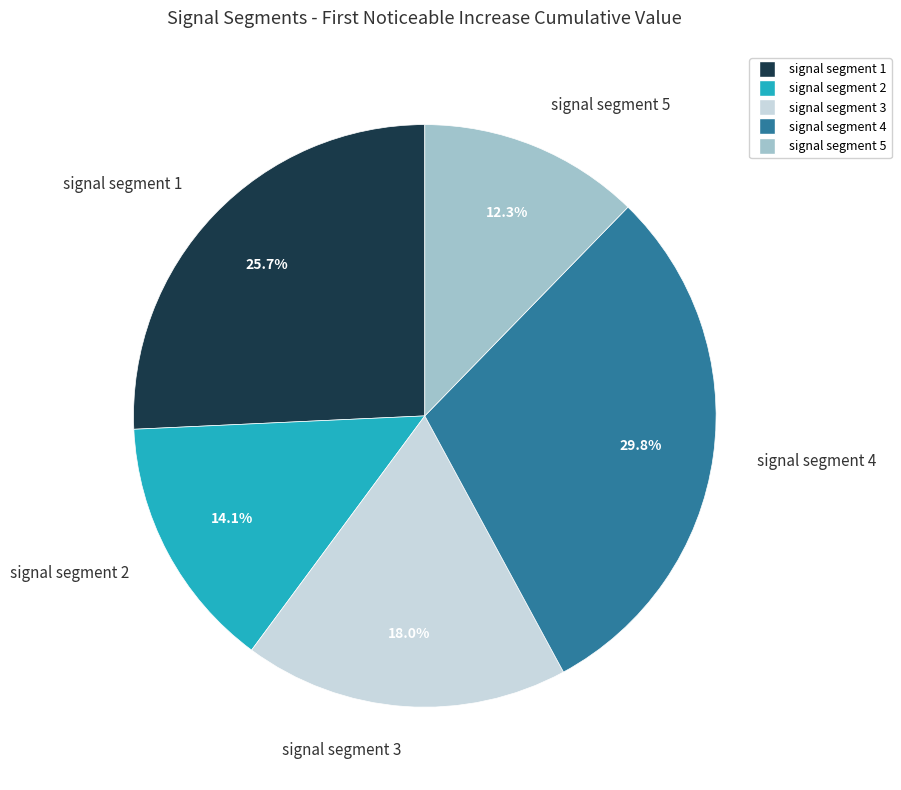

Which category has the smallest portion of the pie?

signal segment 5